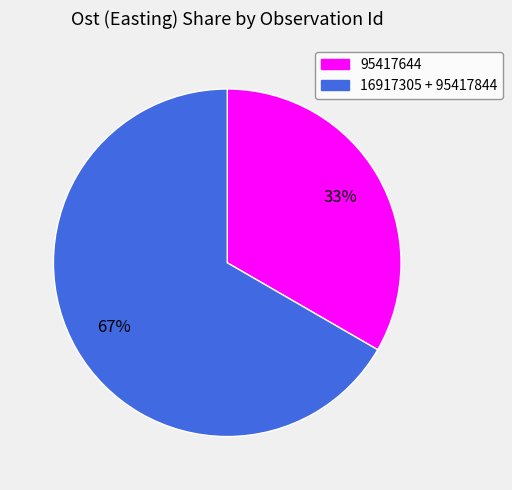

Does any single category account for the majority?

Yes